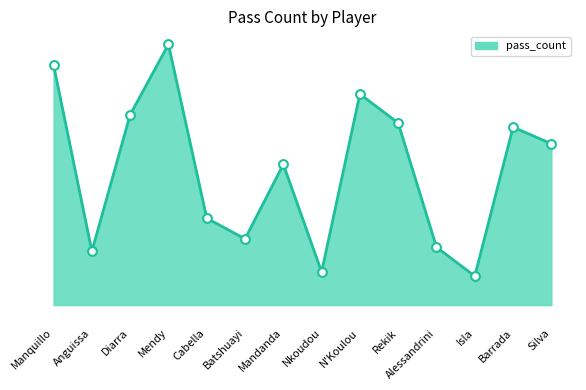

Approximately how many times larger is the value at Rekik compared to Cabella?

2.1